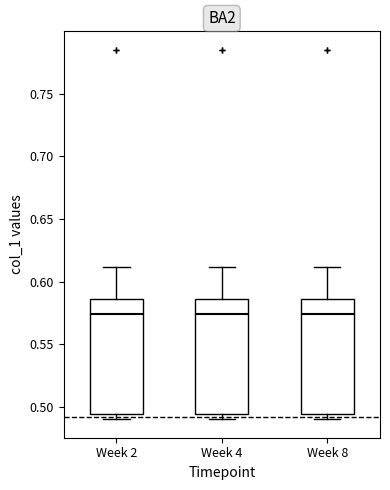

Where does the median line of the box for Week 2 sit on the y-axis? The values are not printed on the chart, so give them approximately, as read against the axis.

0.575